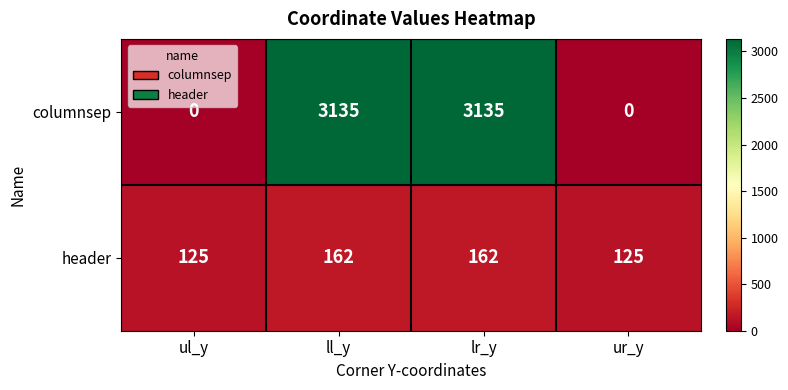

Rank the series by their average value, from highest to lowest.

columnsep, header